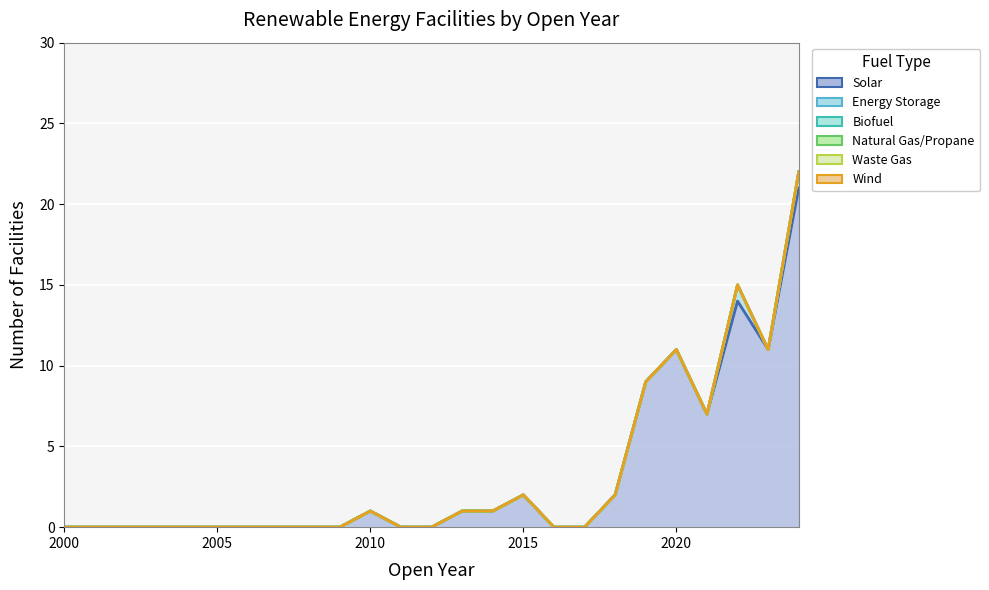

True or false: Wind has more than 0 interior local peaks.

False